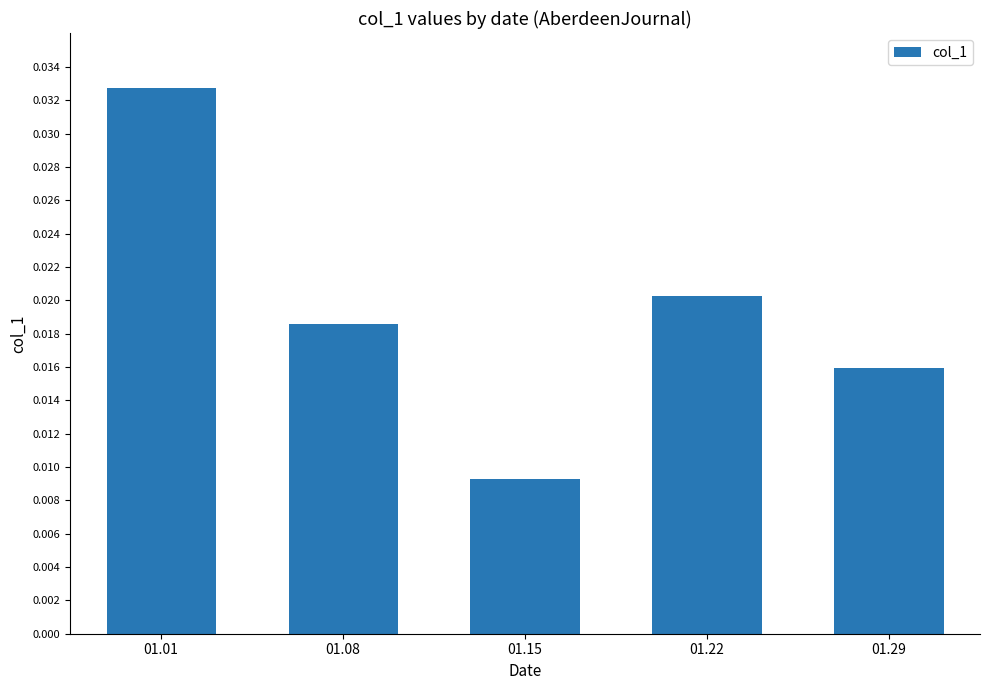

Which label corresponds to the largest value in the chart?

01.01